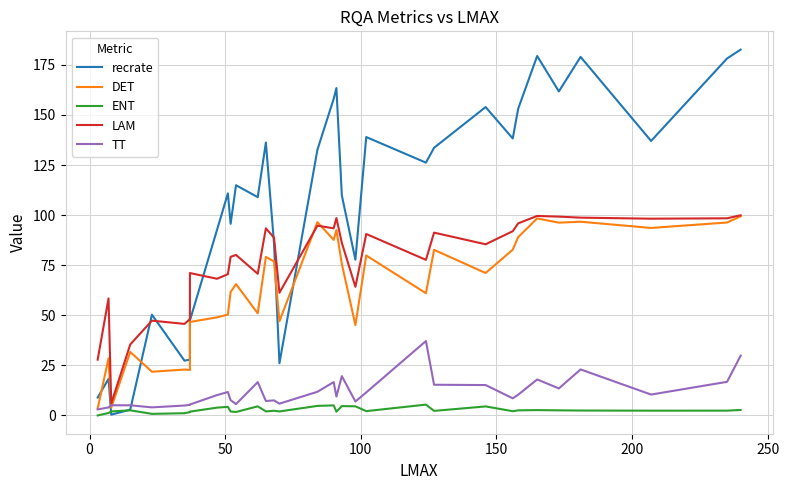

What is the minimum value for recrate?

0.4